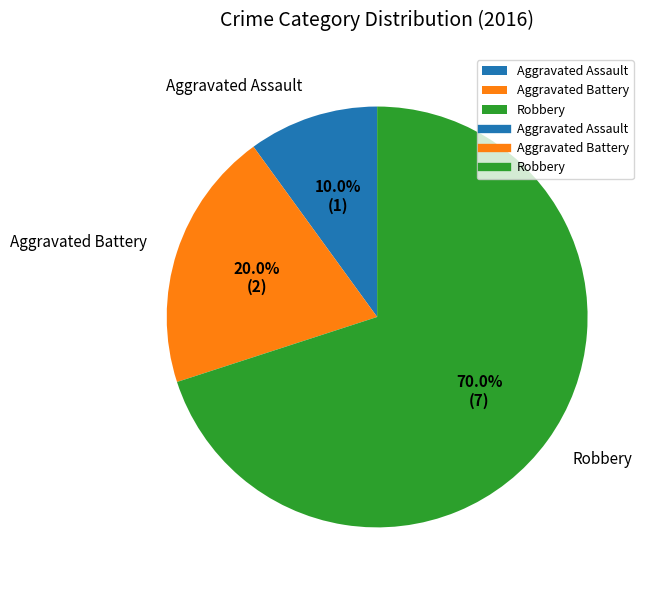

To the nearest percent, what portion does Robbery represent?

70%